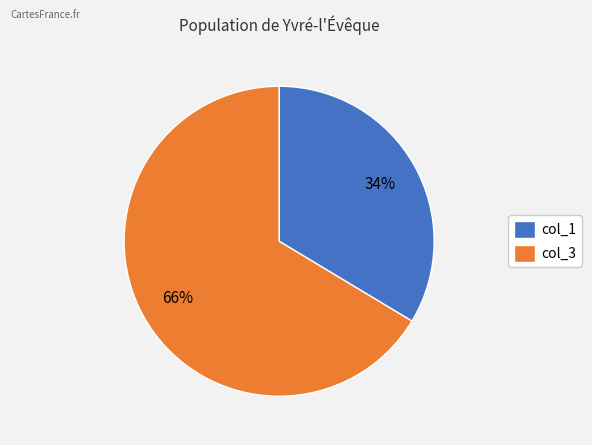

To the nearest percent, what is the average slice percentage?

50%